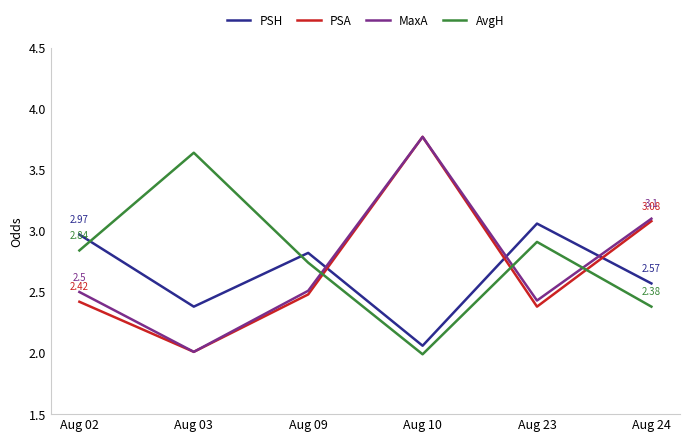

After their last crossing, which series has the higher values: PSH or AvgH?

PSH